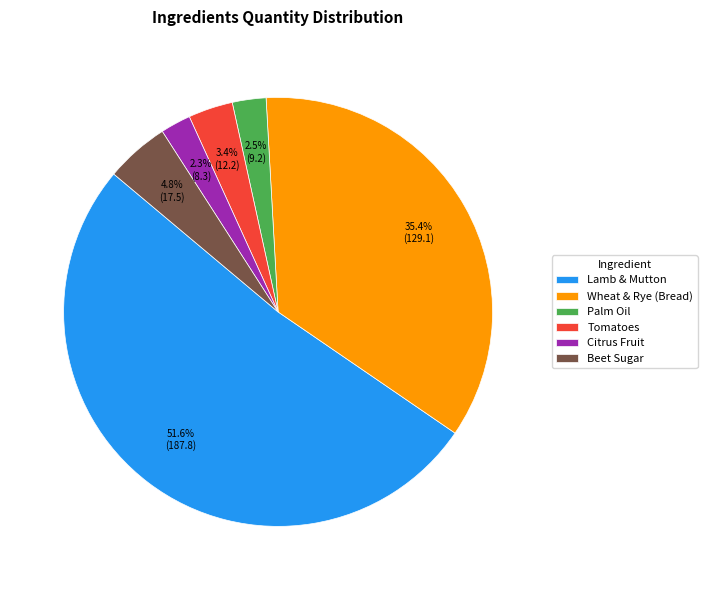

What percentage do Lamb & Mutton and Palm Oil together represent?

54.1%